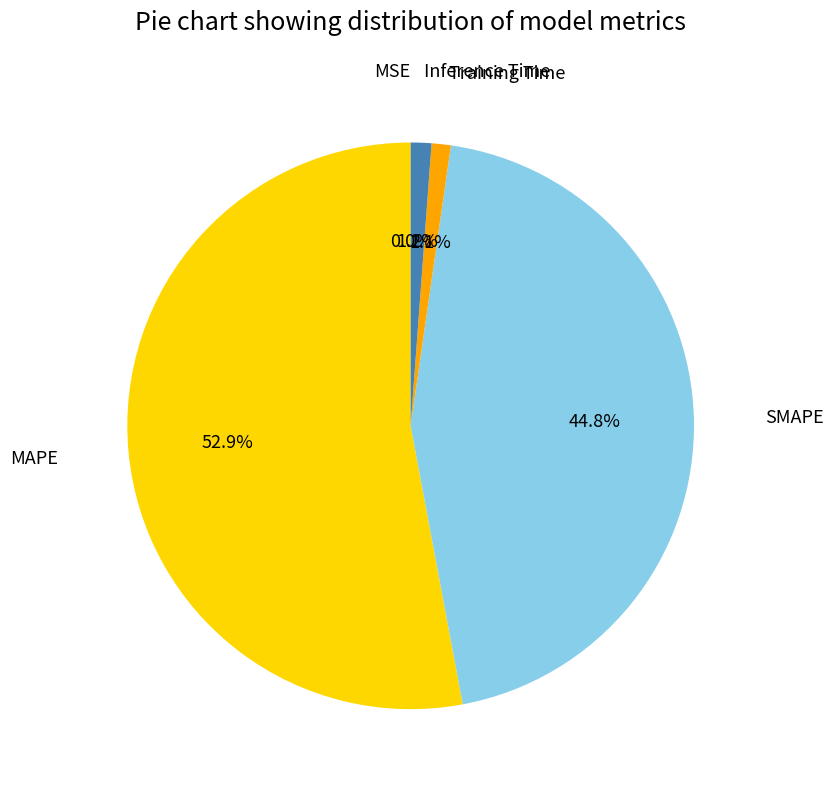

Which slice represents more than half of the pie?

MAPE